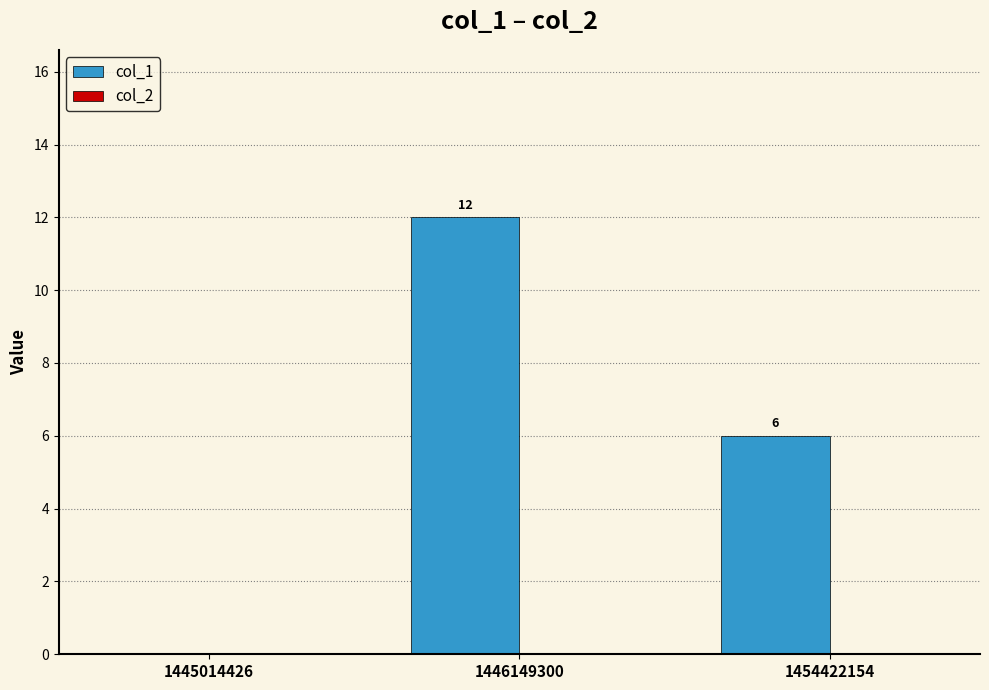

Are the bars horizontal?

No